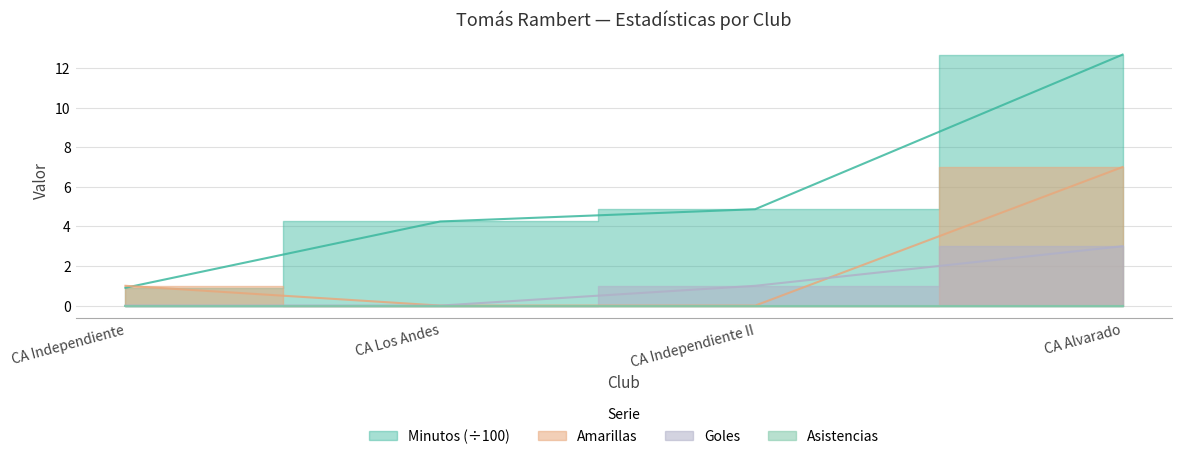

Where is Minutos nearest to the value 6?

CA Independiente II